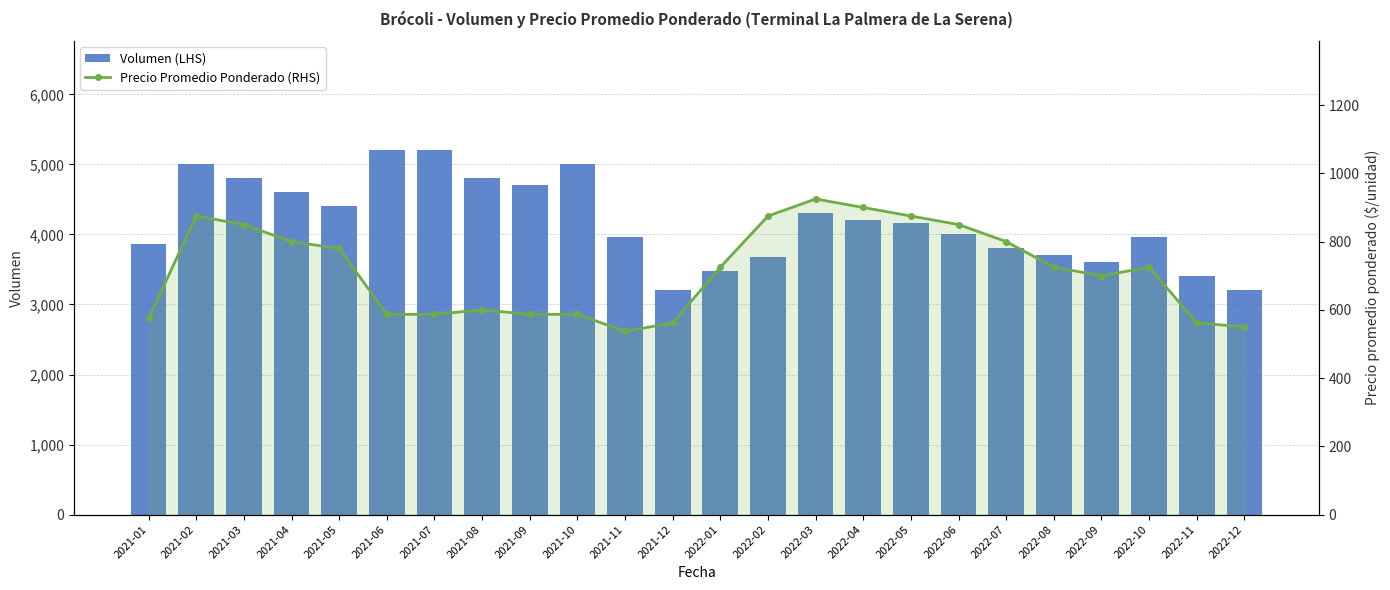

At which label does Precio Promedio Ponderado (RHS) reach its minimum?

2021-11